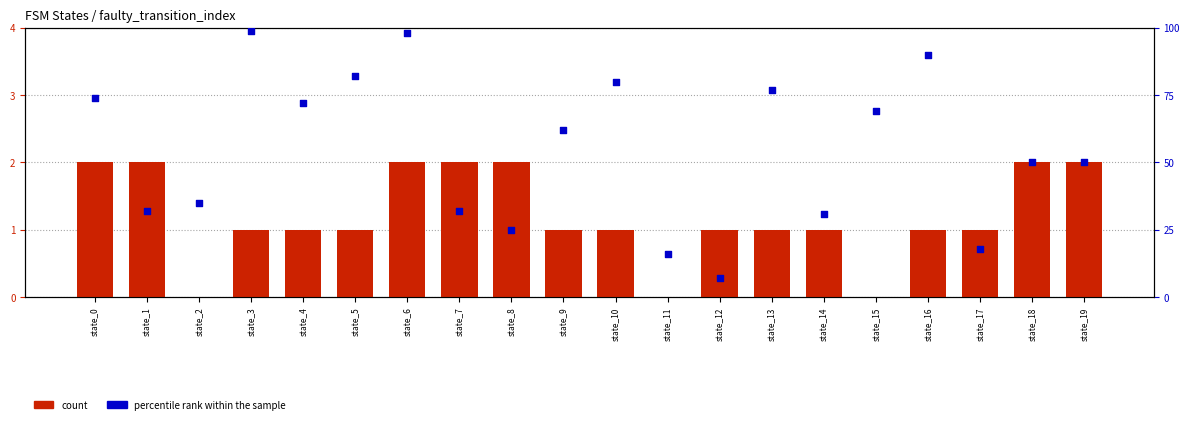

Which series reaches the maximum Y coordinate?

percentile rank within the sample